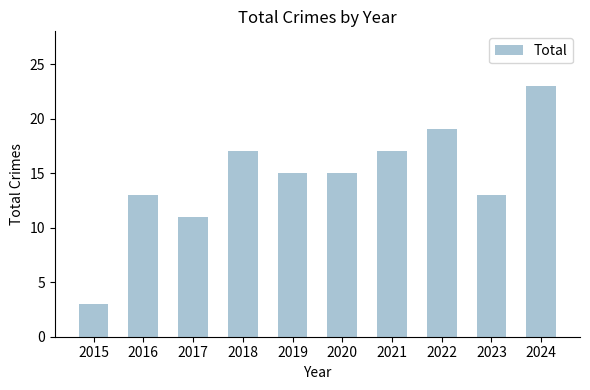

Which category has the lowest value across all series?

2015